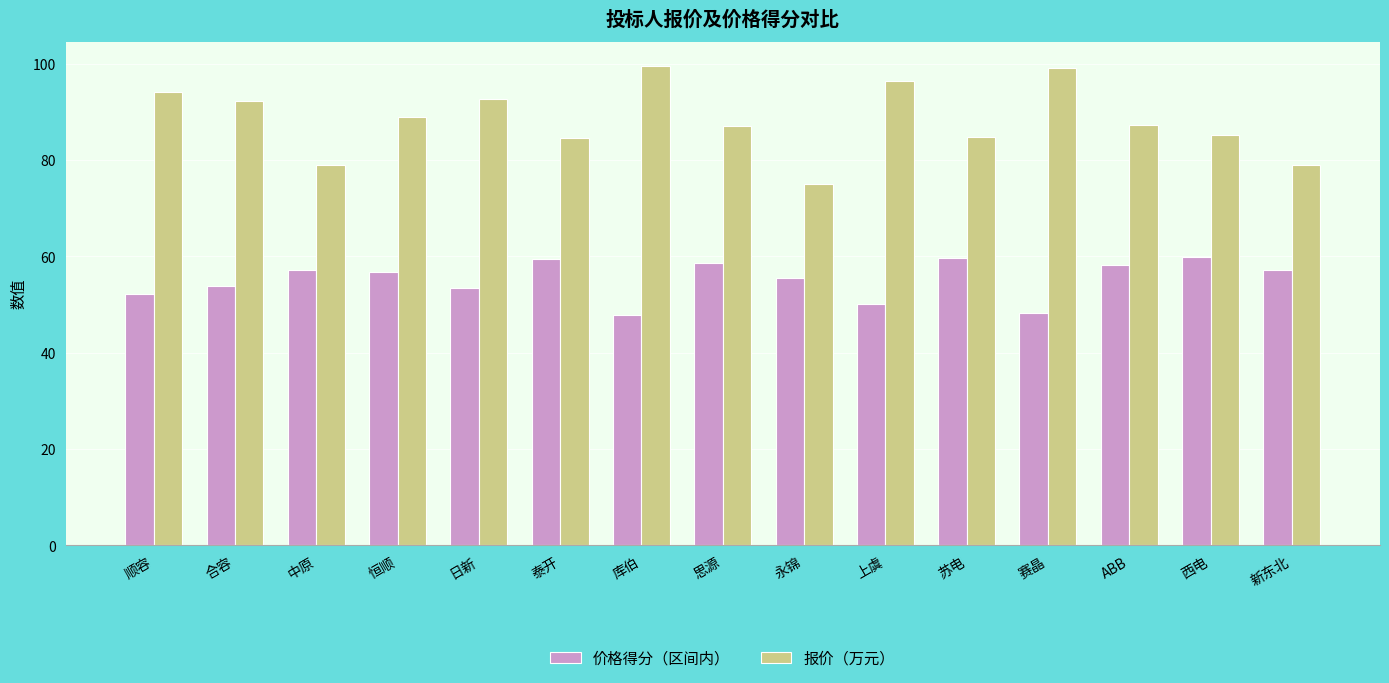

Which series changed the most between 中原 and 库伯?

报价（万元）